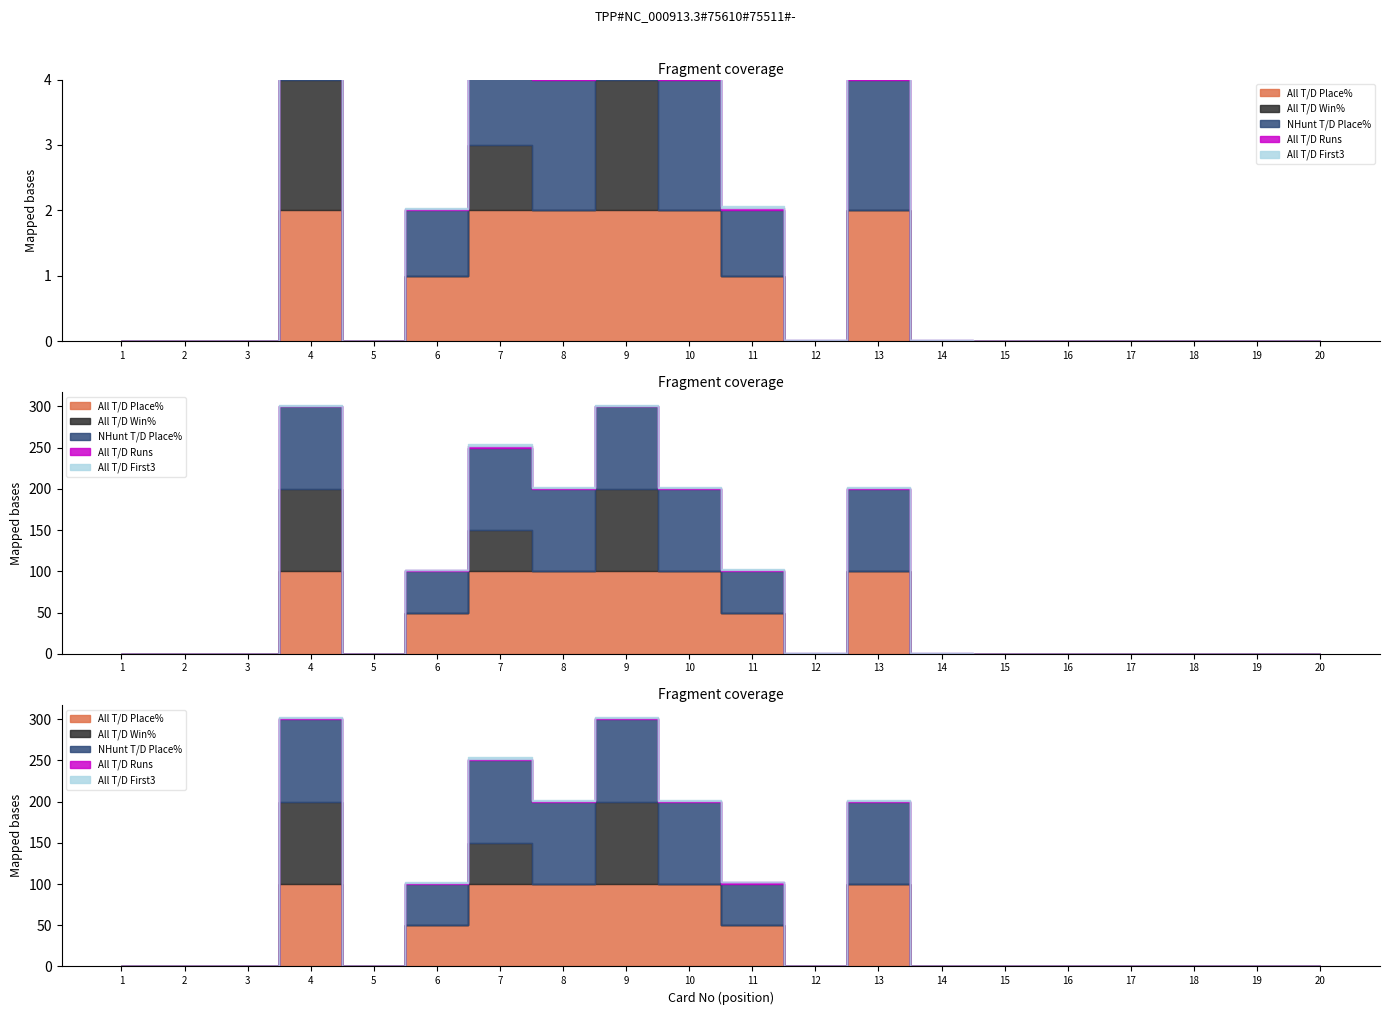

At which category does the chart reach its minimum across all series?

1